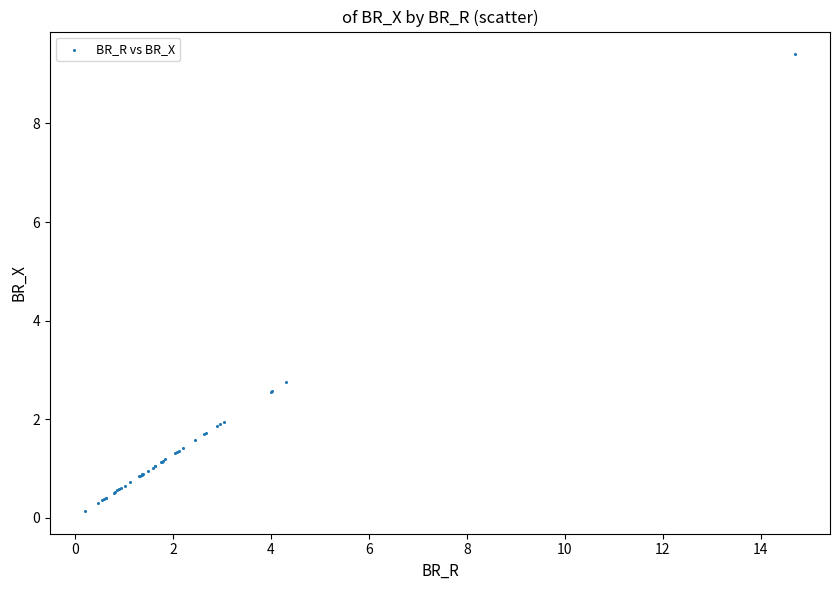

What Y value in the scatter plot is closest to 4?

2.8